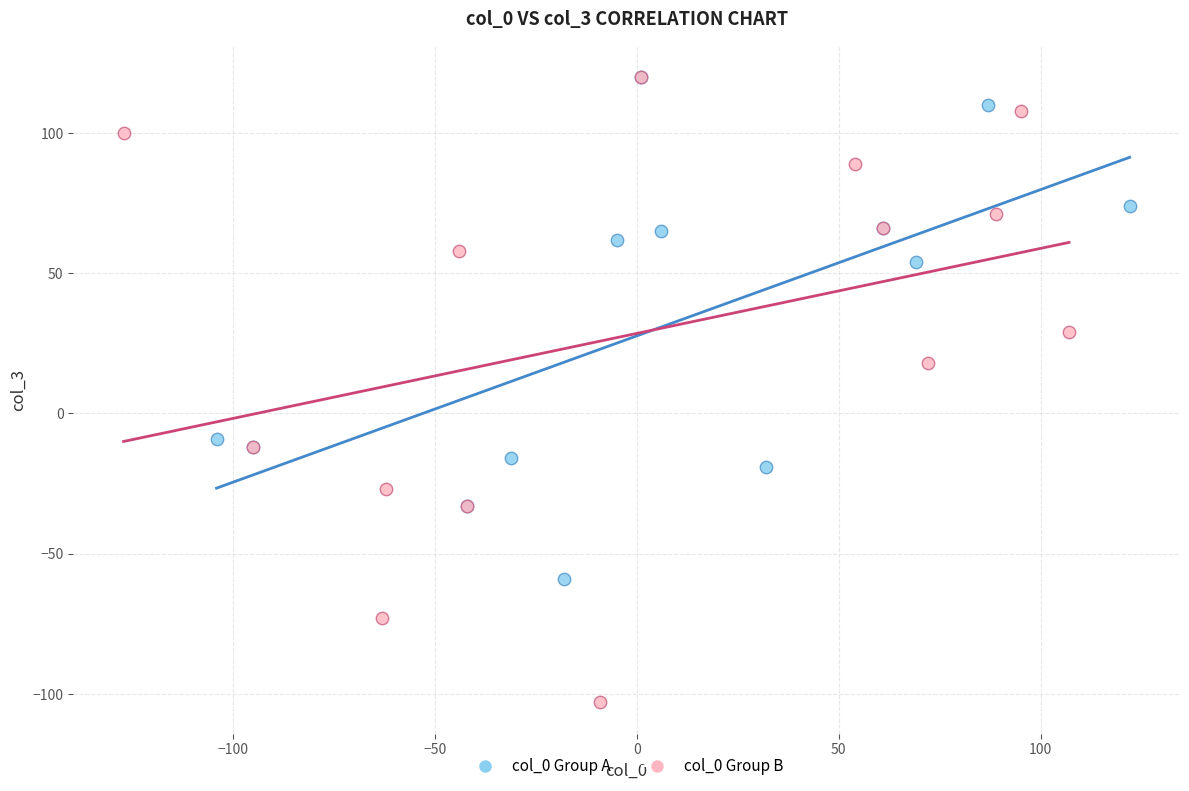

Which series reaches the minimum Y coordinate?

col_0 Group B